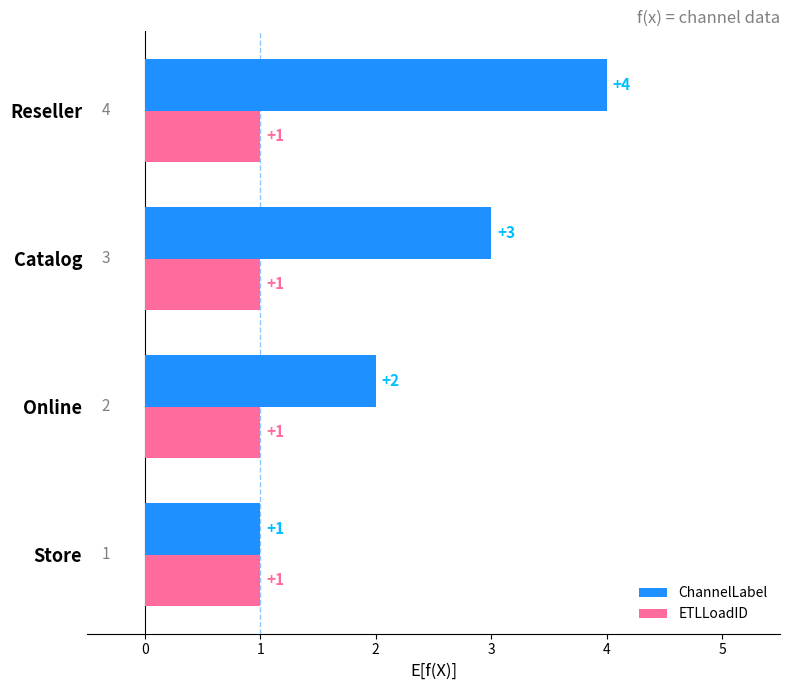

Count the number of categories in the chart.

4